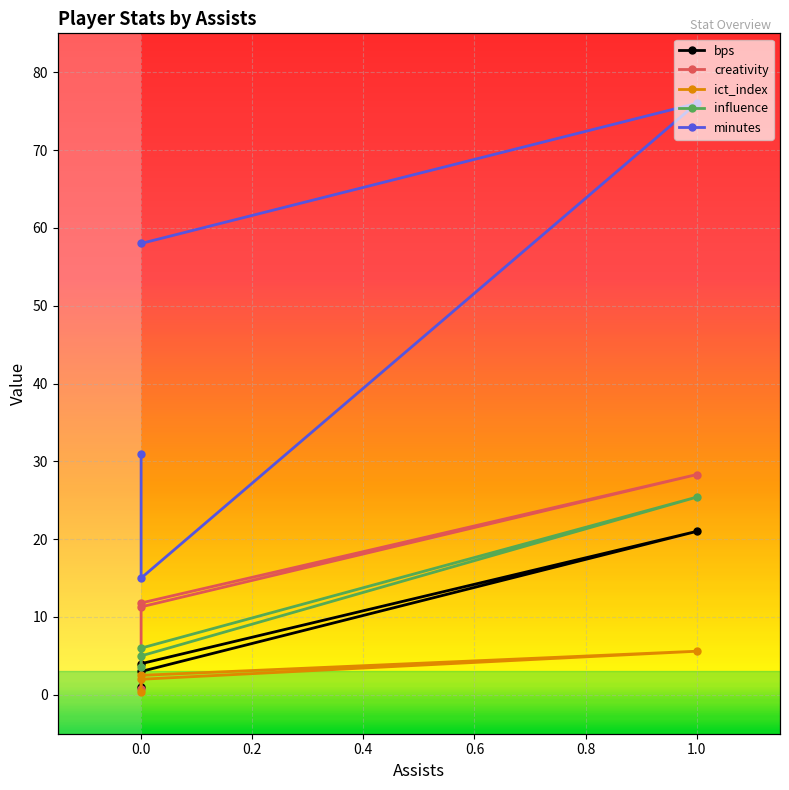

Which series has the widest spread of values?

minutes